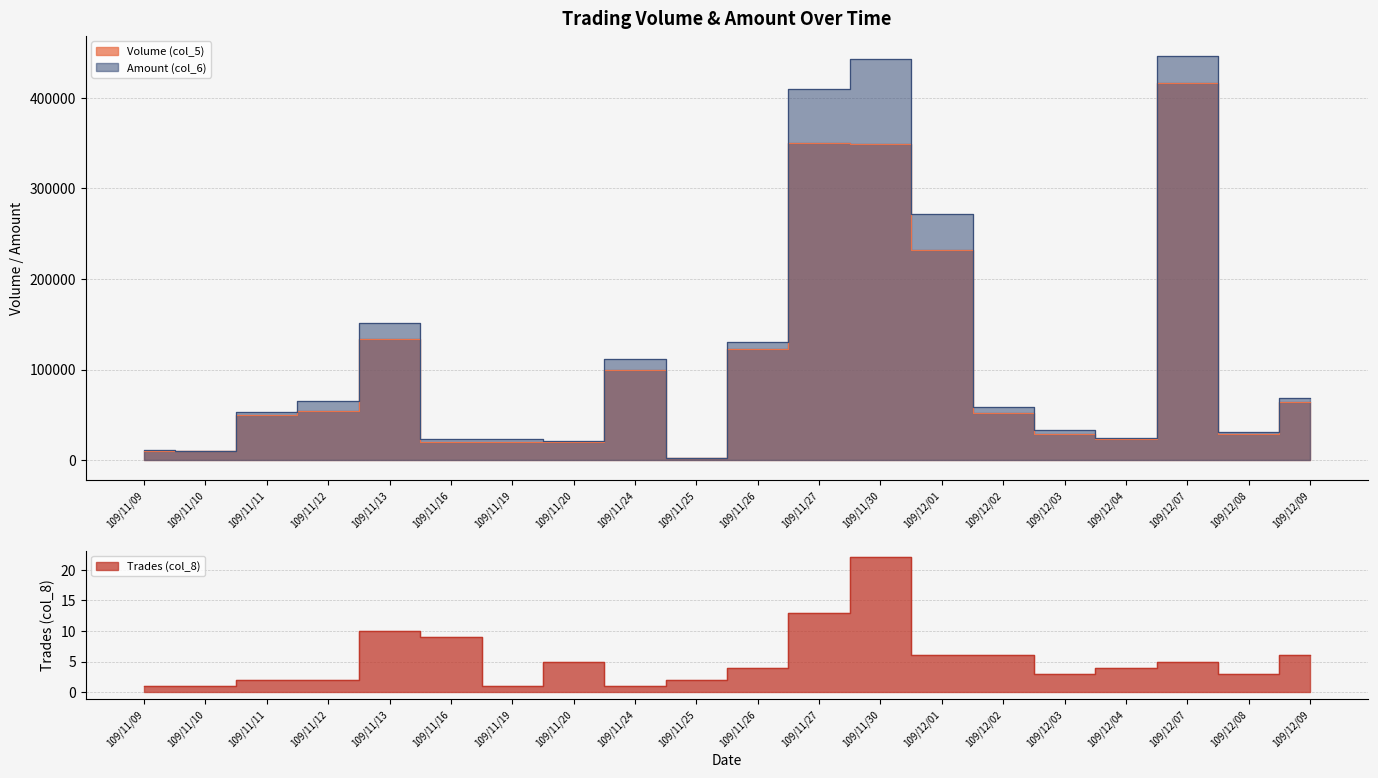

What is the label of the 5th point from the left?

109/11/13